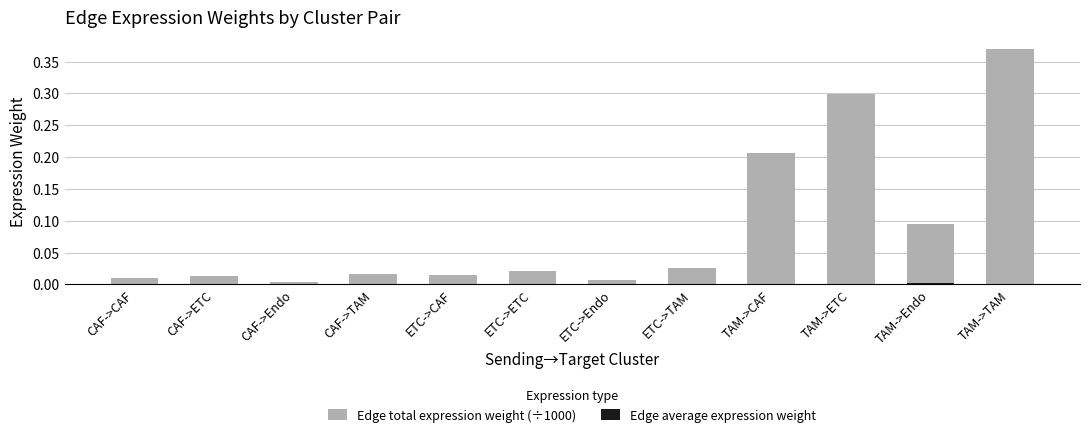

How many bars are there in total?

24